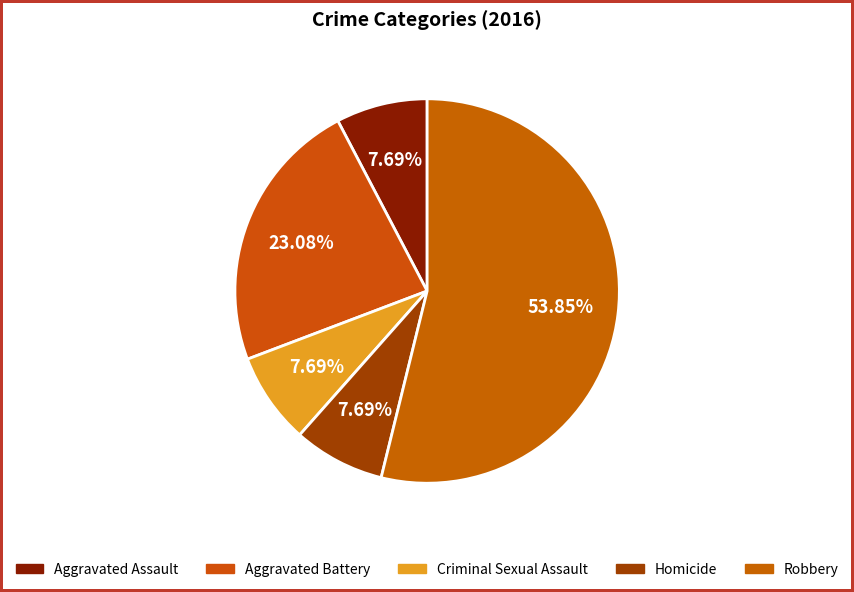

Combined, what portion of the pie is Aggravated Battery and Homicide?

30.8%